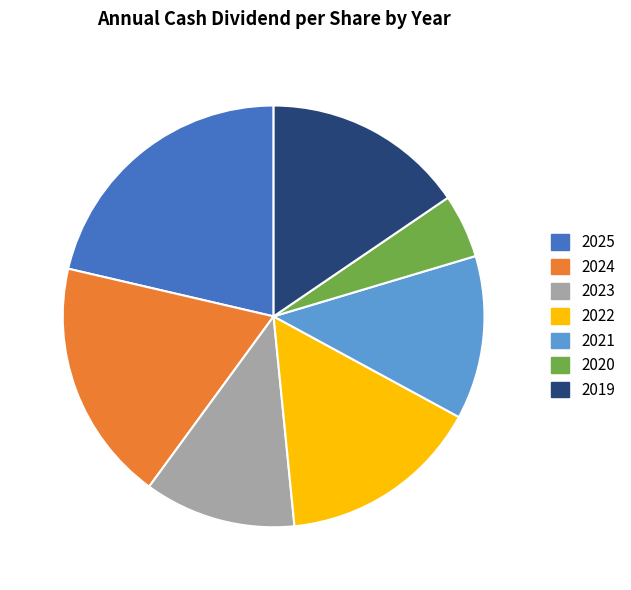

Between 2023 and 2025, which is larger?

2025